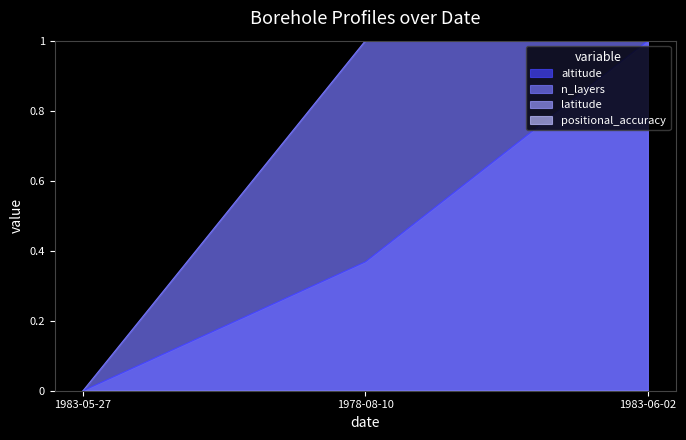

What is the maximum value for altitude?

1.0